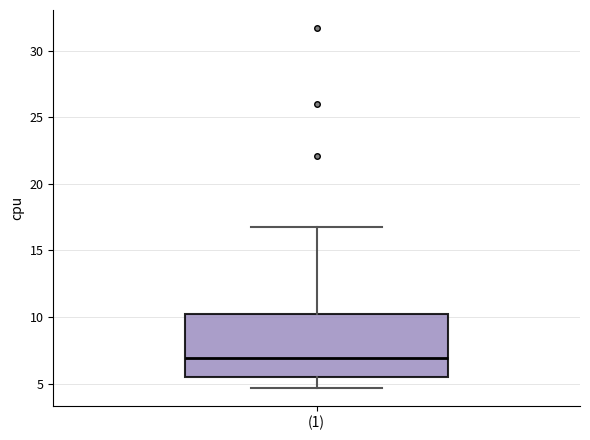

Read this box plot against the y-axis: the position of the median line, the range covered by the box, and the ends of both whiskers. The values are not printed on the chart, so give them approximately, as read against the axis.

median 7.0, box 5.5 to 10.5, whiskers 4.5 to 17.0